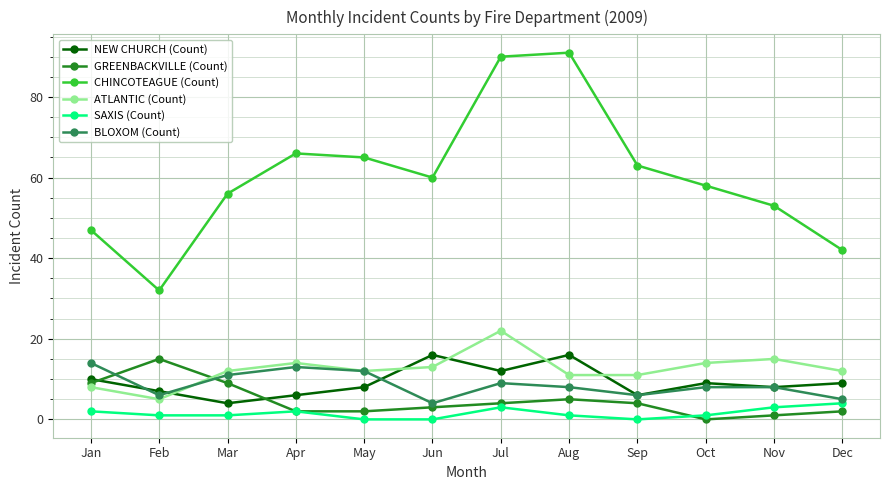

How many interior local valleys does the NEW CHURCH (Count) series have?

4